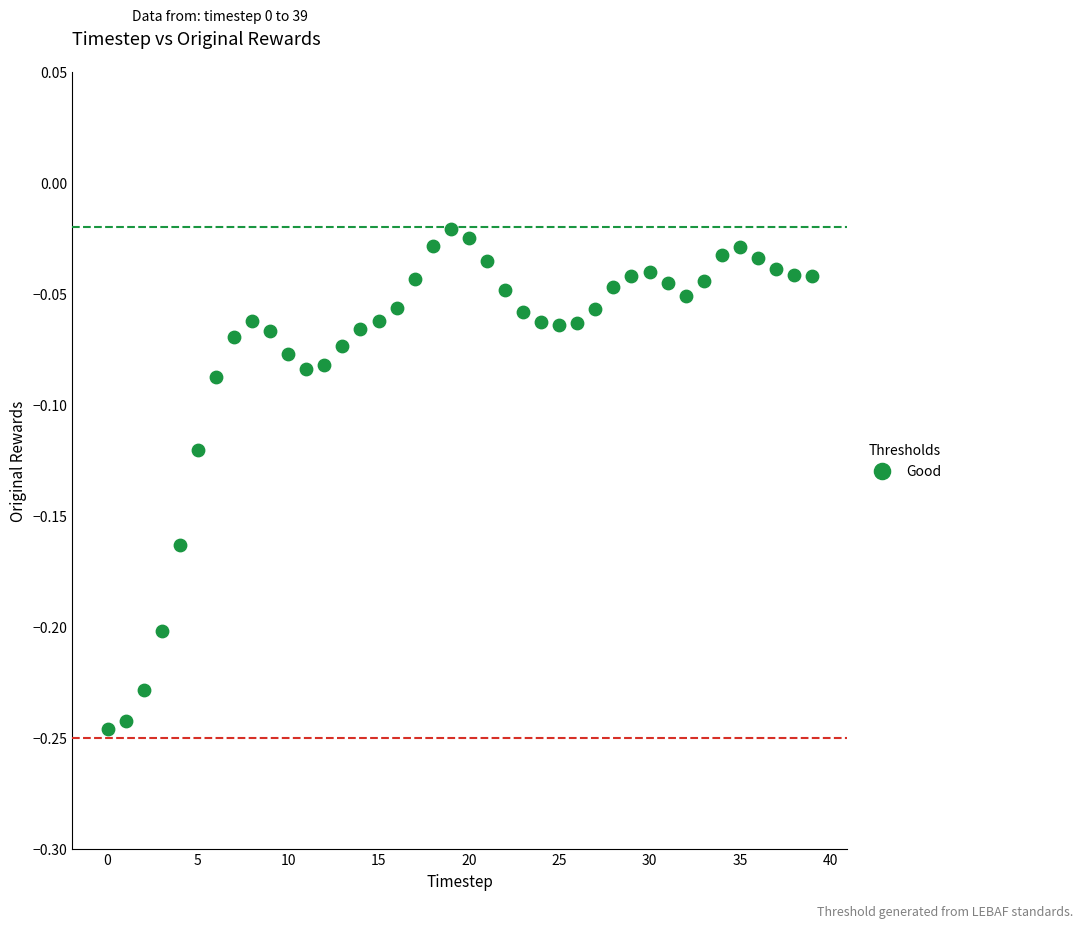

Count the number of points in this scatter plot.

40